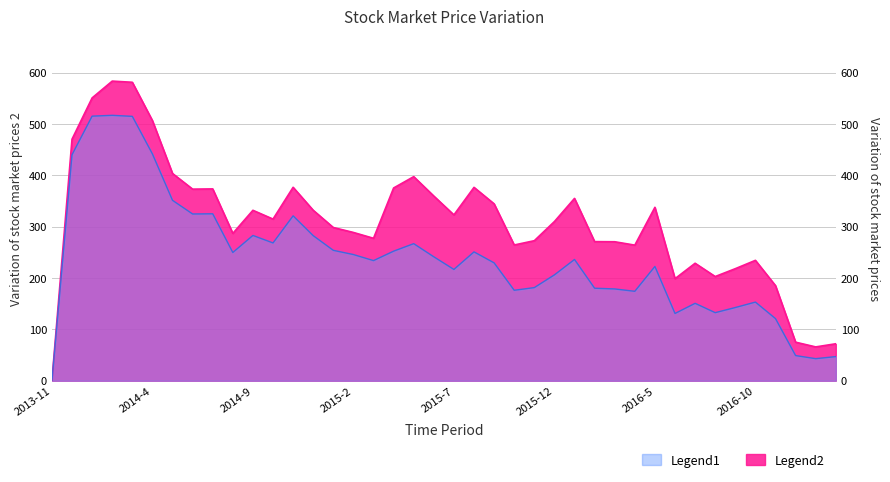

Which label corresponds to the largest value in the chart?

2014-2